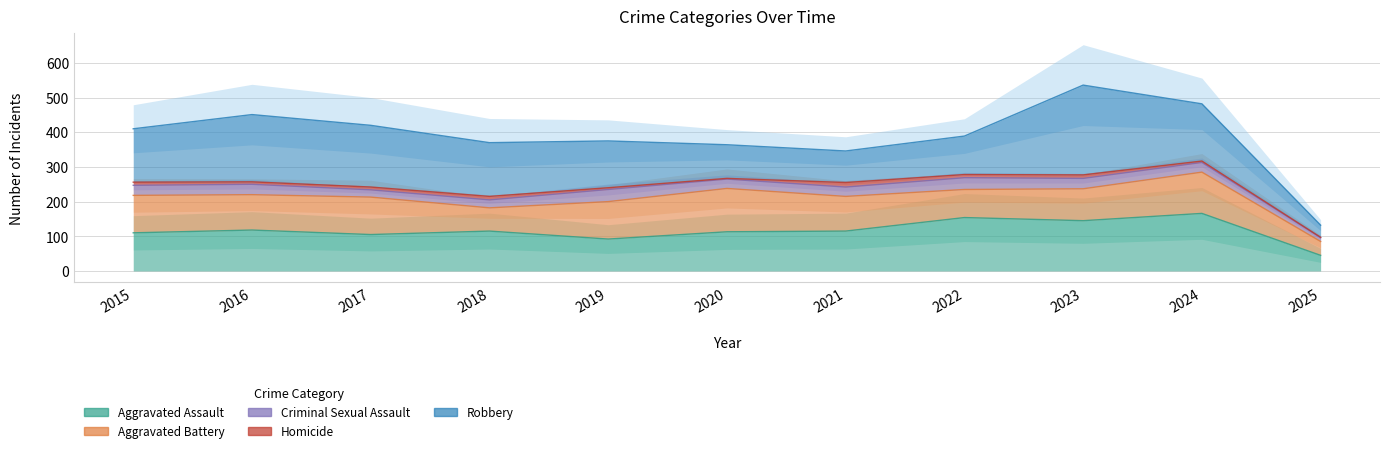

What is the minimum value for Homicide?

1